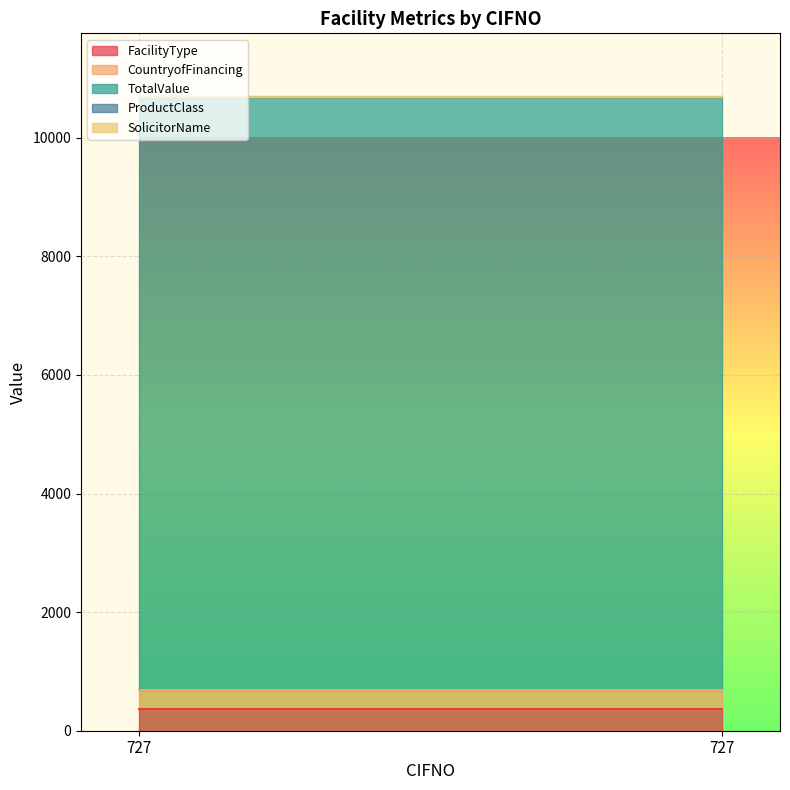

What is the approximate value of ProductClass at 727?

1